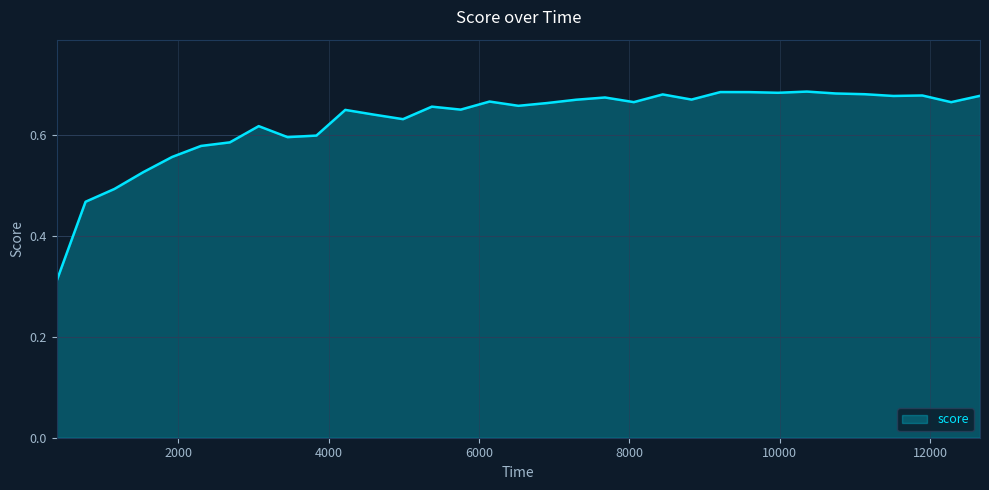

What is the difference between the maximum and minimum values?

0.4